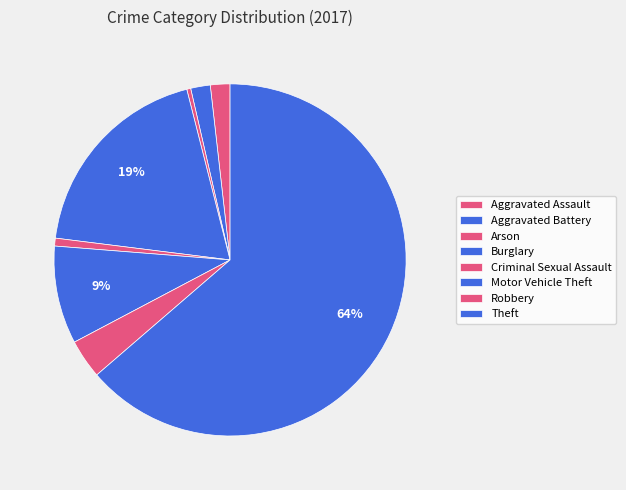

Count the number of slices in the pie.

8